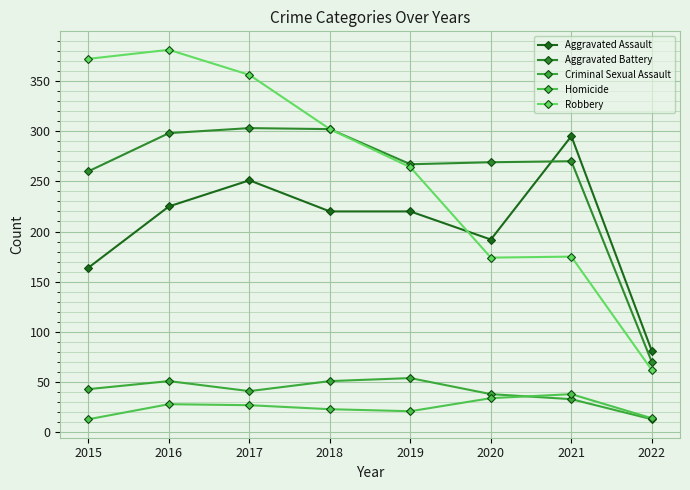

What value does the Criminal Sexual Assault series have at 2020?

38